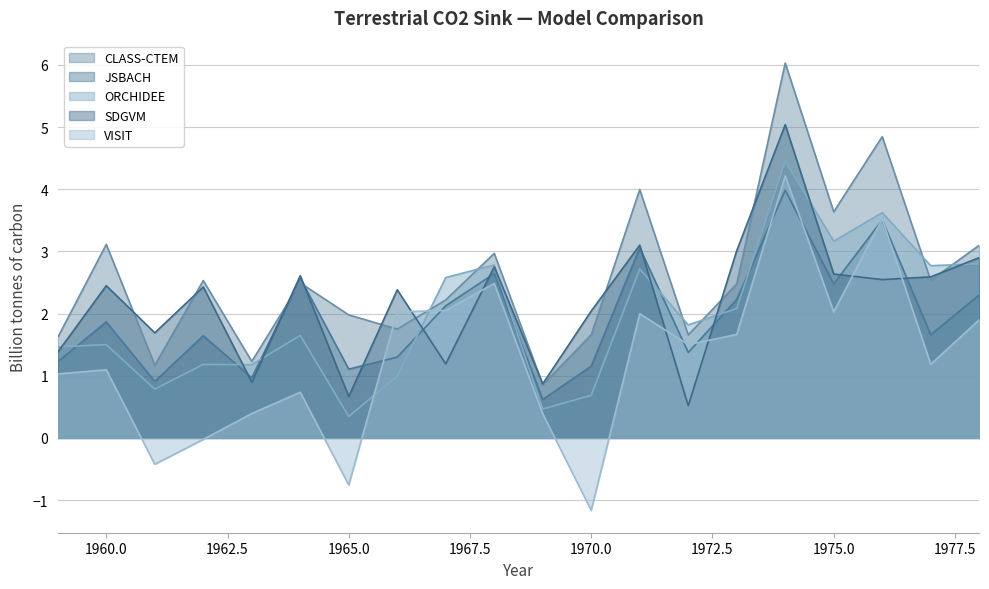

Reading left to right, extract all data points from this chart.

CLASS-CTEM: 1.6	3.1	1.2	2.5	1.2	2.5	2.0	1.8	2.2	3.0	0.9	1.7	4.0	1.7	2.5	6.0	3.6	4.8	2.5	3.1
JSBACH: 1.2	1.9	0.9	1.6	1.0	2.6	1.1	1.3	2.1	2.6	0.6	1.2	3.1	1.4	2.2	4.0	2.5	3.5	1.7	2.3
ORCHIDEE: 1.5	1.5	0.8	1.2	1.2	1.6	0.3	1.0	2.6	2.8	0.5	0.7	2.7	1.8	2.1	4.4	3.2	3.6	2.8	2.8
SDGVM: 1.4	2.4	1.7	2.4	0.9	2.6	0.7	2.4	1.2	2.8	0.9	2.0	3.1	0.5	3.0	5.0	2.6	2.5	2.6	2.9
VISIT: 1.0	1.1	-0.4	-0.0	0.4	0.7	-0.8	2.0	2.1	2.5	0.4	-1.2	2.0	1.5	1.7	4.2	2.0	3.5	1.2	1.9